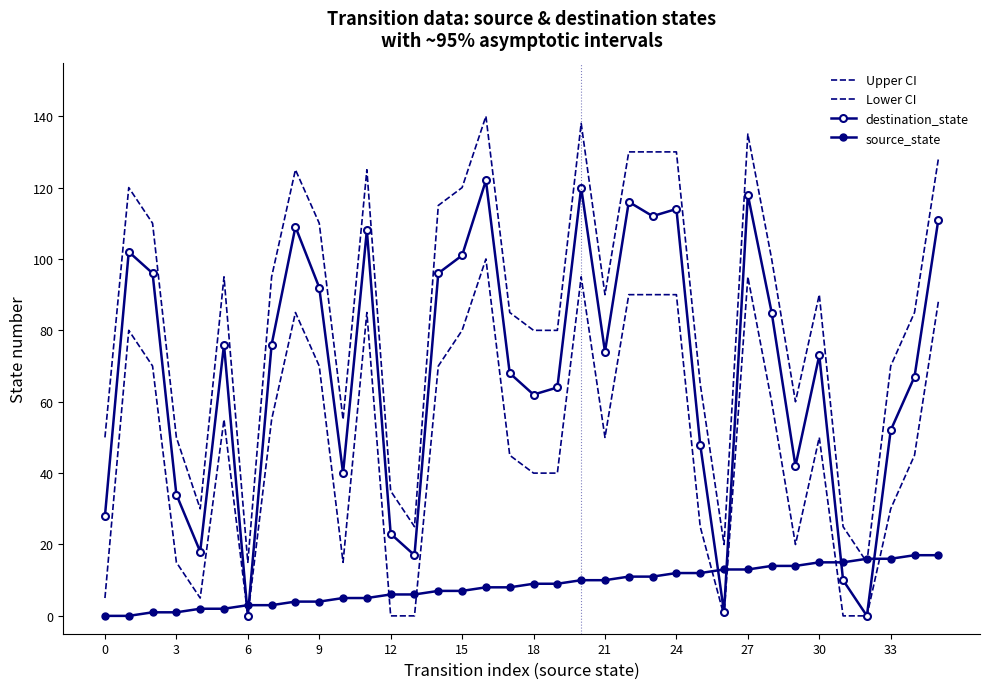

Reading left to right, transcribe all the data shown in this chart.

Upper CI: 50	120	110	50	30	95	15	95	125	110	55	125	35	25	115	120	140	85	80	80	138	90	130	130	130	65	20	135	100	60	90	25	15	70	85	128
Lower CI: 5	80	70	15	5	55	0	55	85	70	15	85	0	0	70	80	100	45	40	40	95	50	90	90	90	25	0	95	60	20	50	0	0	30	45	88
destination_state: 28	102	96	34	18	76	0	76	109	92	40	108	23	17	96	101	122	68	62	64	120	74	116	112	114	48	1	118	85	42	73	10	0	52	67	111
source_state: 0	0	1	1	2	2	3	3	4	4	5	5	6	6	7	7	8	8	9	9	10	10	11	11	12	12	13	13	14	14	15	15	16	16	17	17